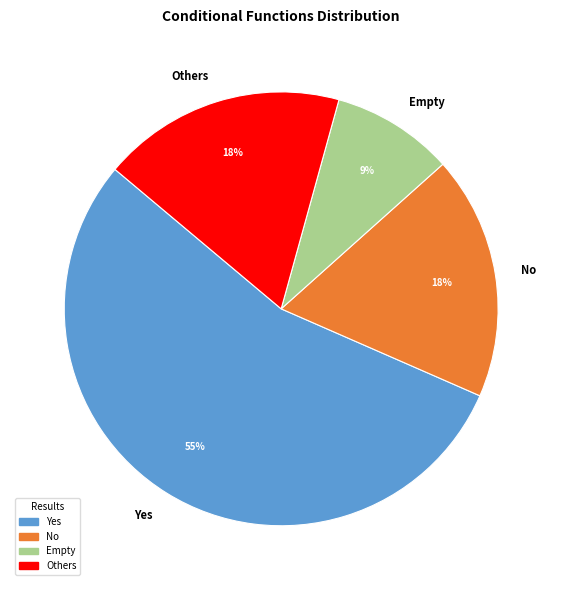

Which slice represents more than half of the pie?

Yes